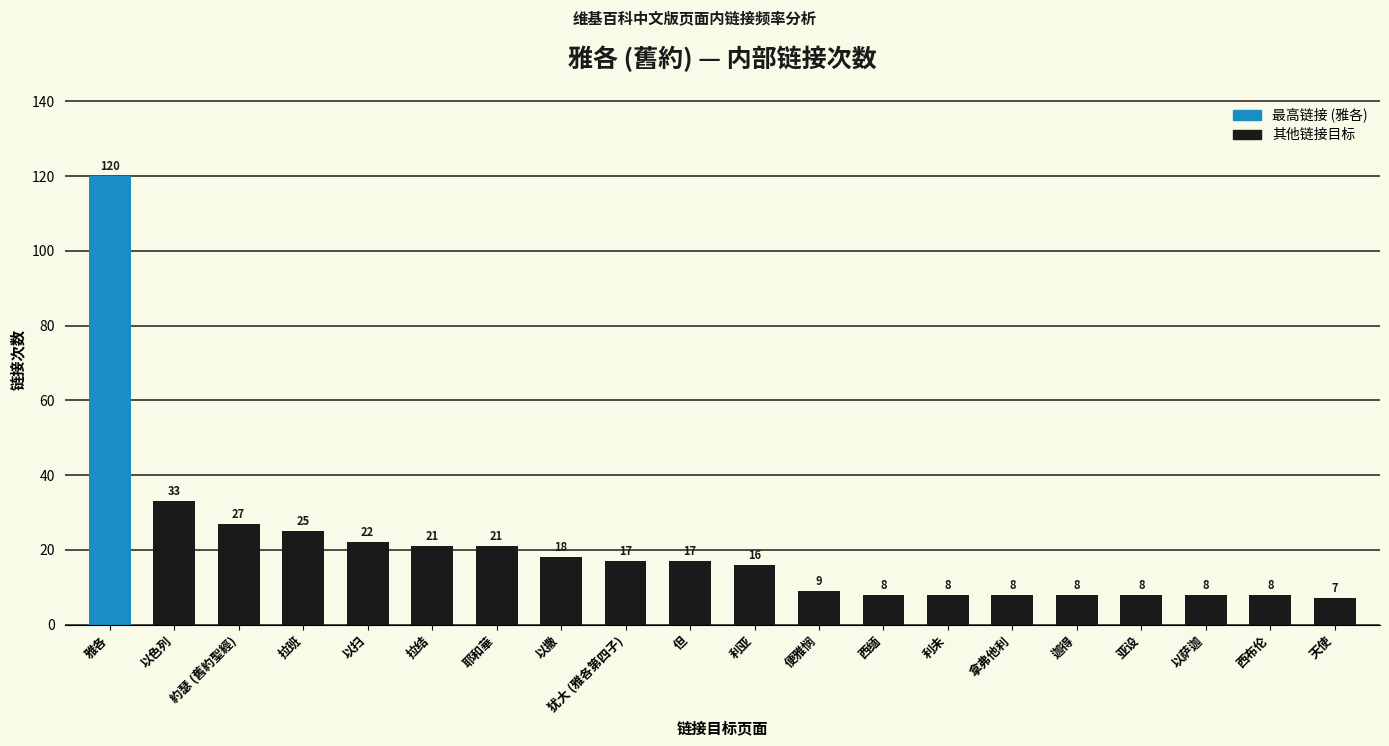

The chart shows a value of 8 at 西布伦. True or false?

True